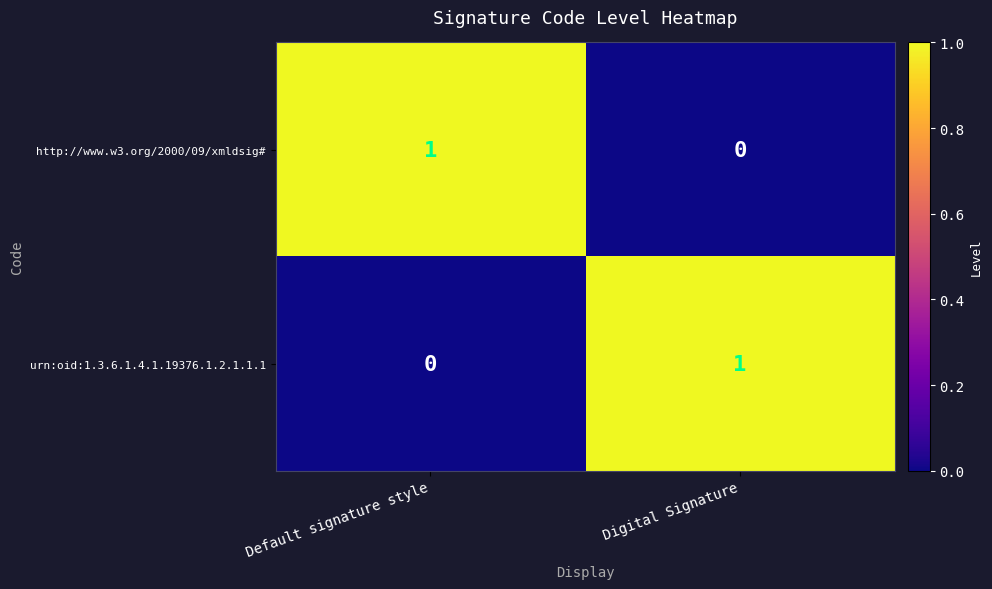

What is the difference between the highest and lowest values at Default signature style?

1